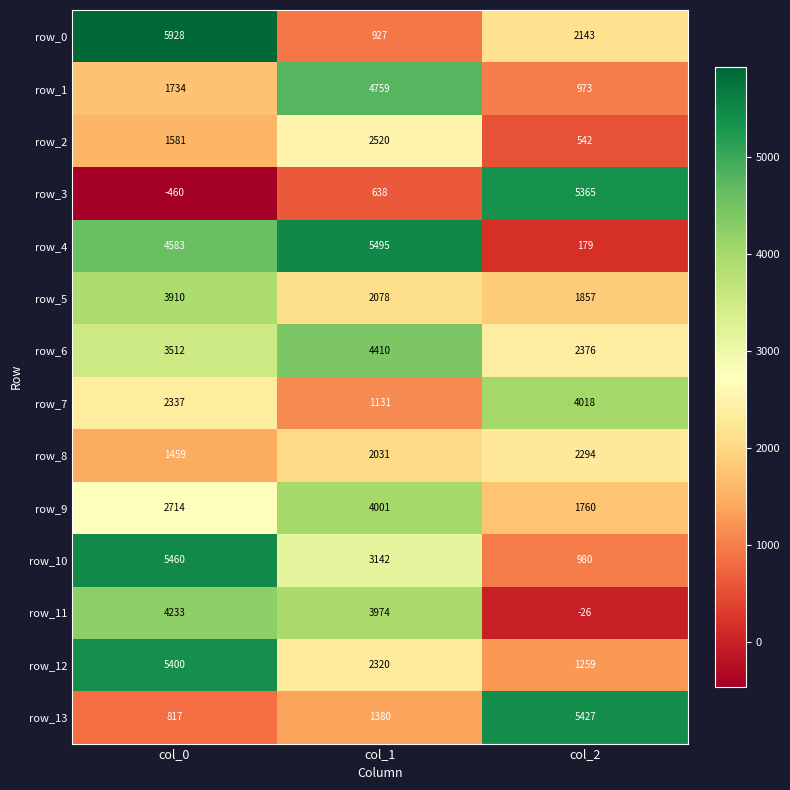

Between col_0 and col_1, which series saw the biggest shift?

row_0